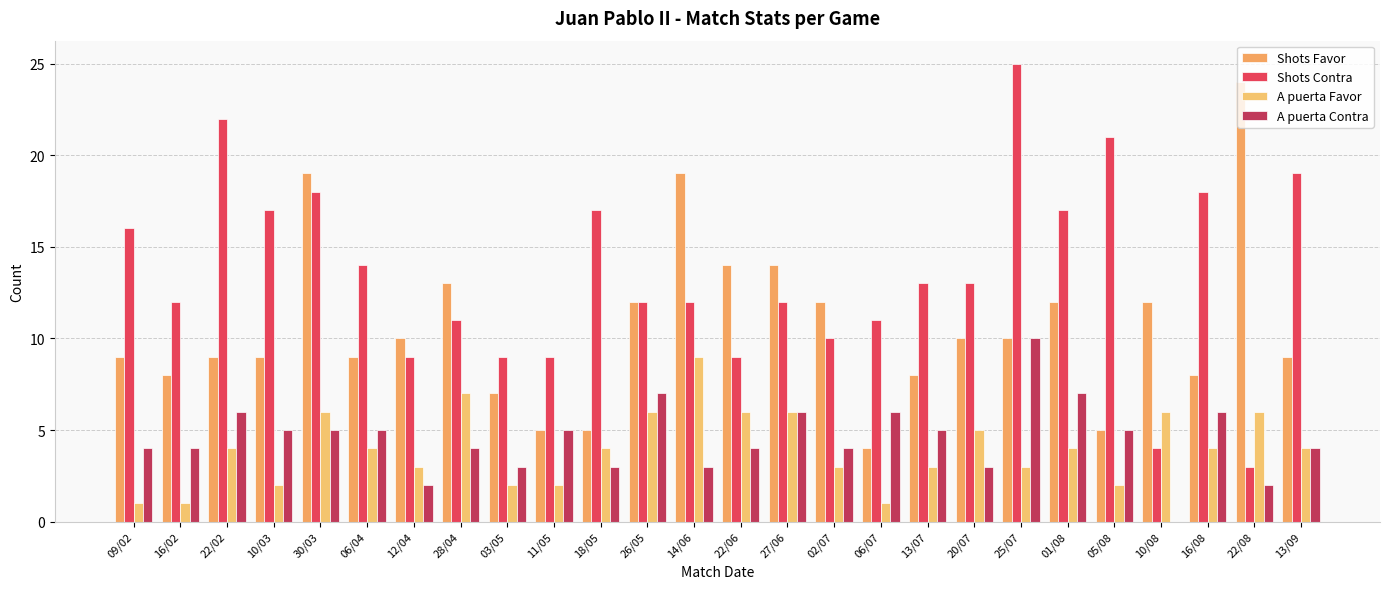

Are the bars grouped side by side (vs. stacked)?

Yes